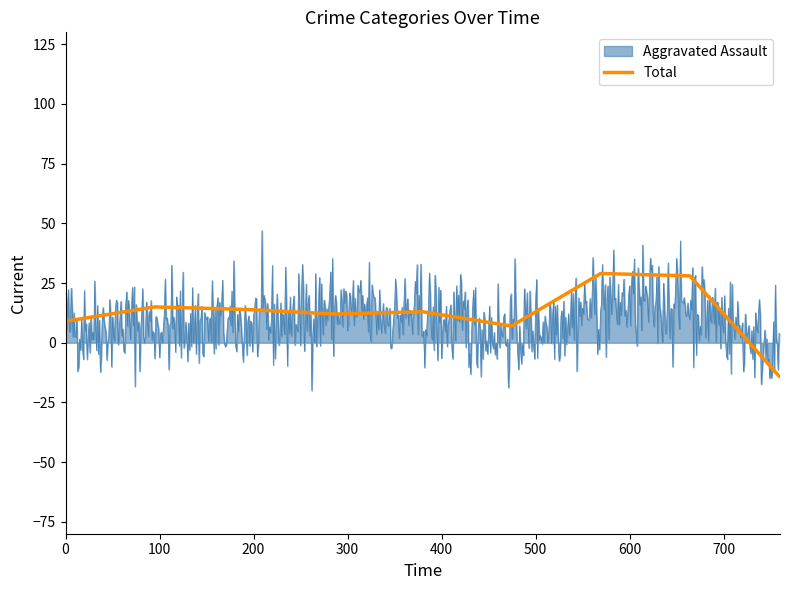

What is the maximum value shown in the chart?

46.9